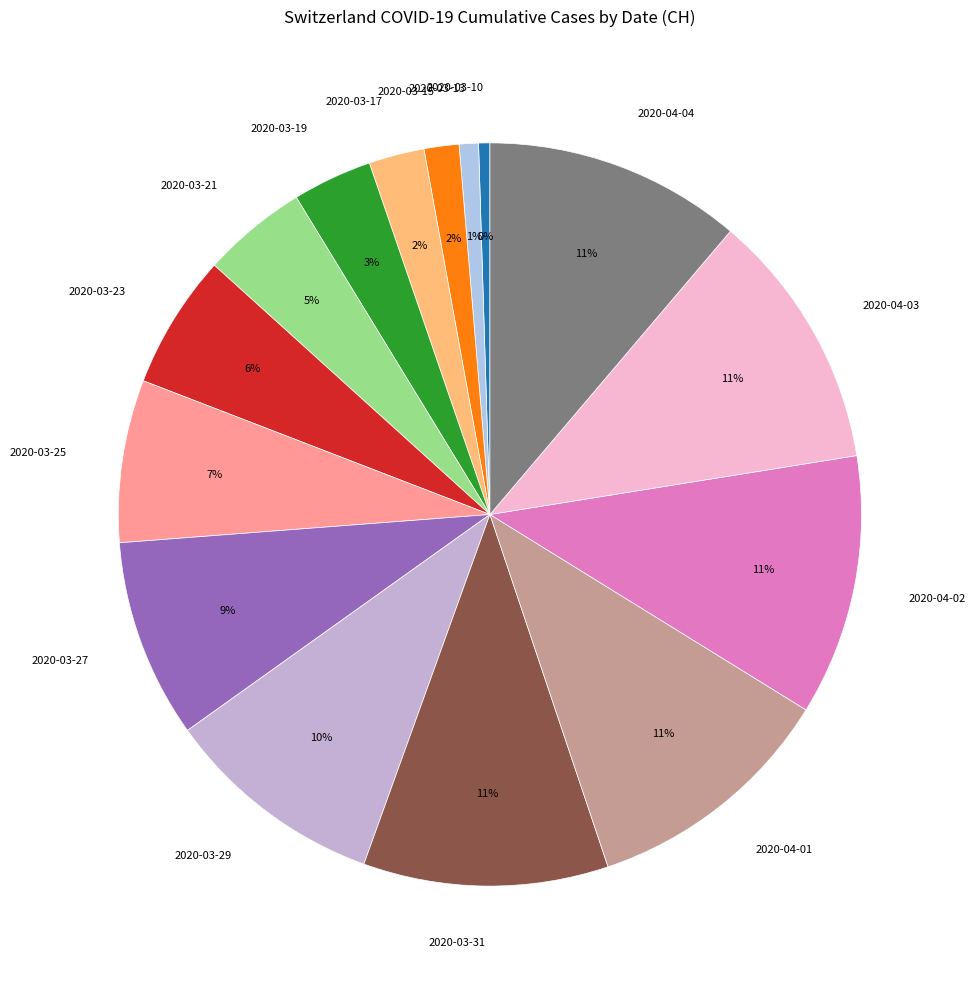

Count the number of slices in the pie.

15